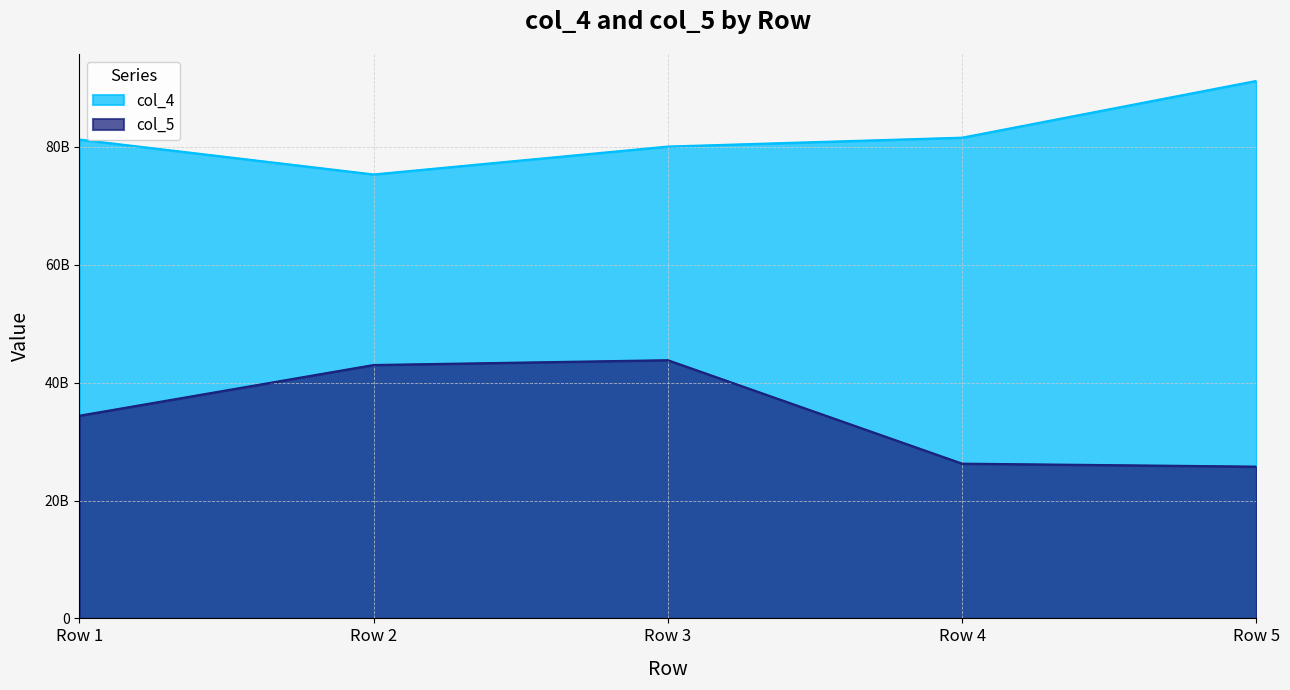

Which series has the largest range (max minus min)?

col_5